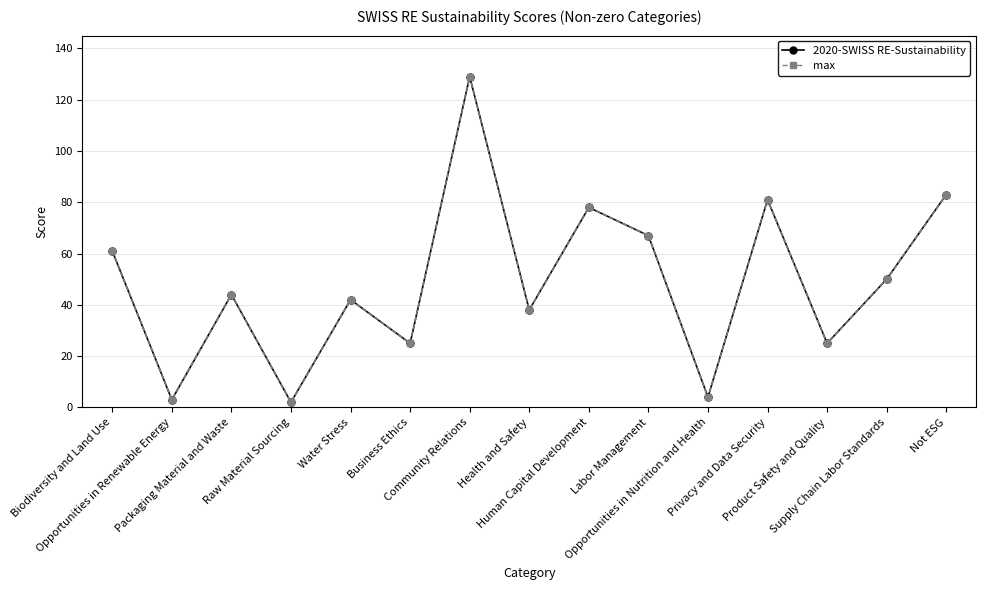

Between Business Ethics and Packaging Material and Waste, which is larger?

Packaging Material and Waste